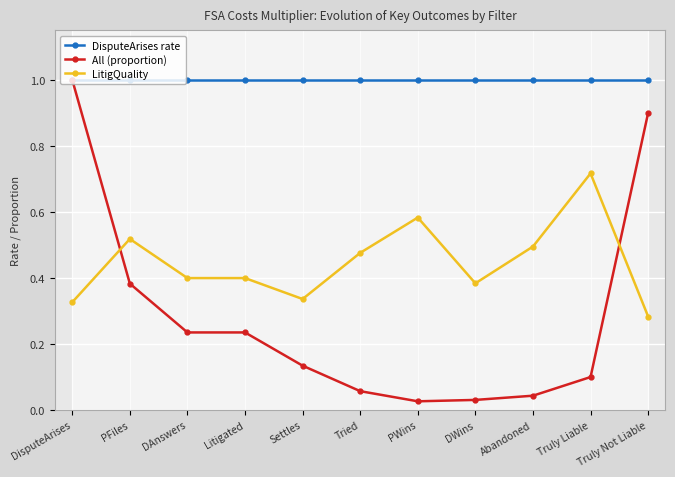

Between which two adjacent categories do All (proportion) and LitigQuality first intersect?

DisputeArises and PFiles